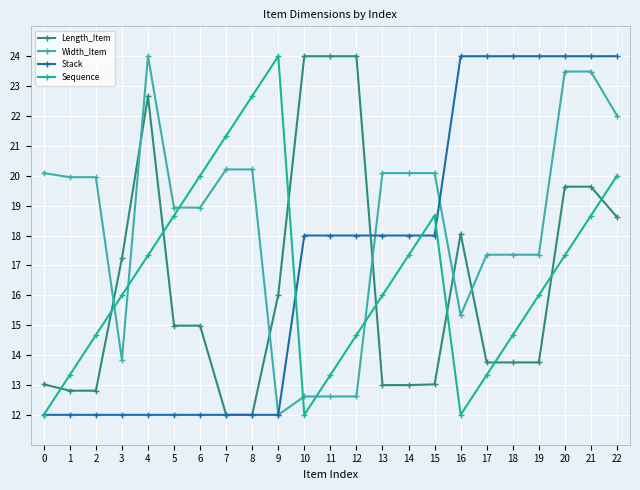

Between 2 and 11, which series saw the biggest shift?

Length_Item